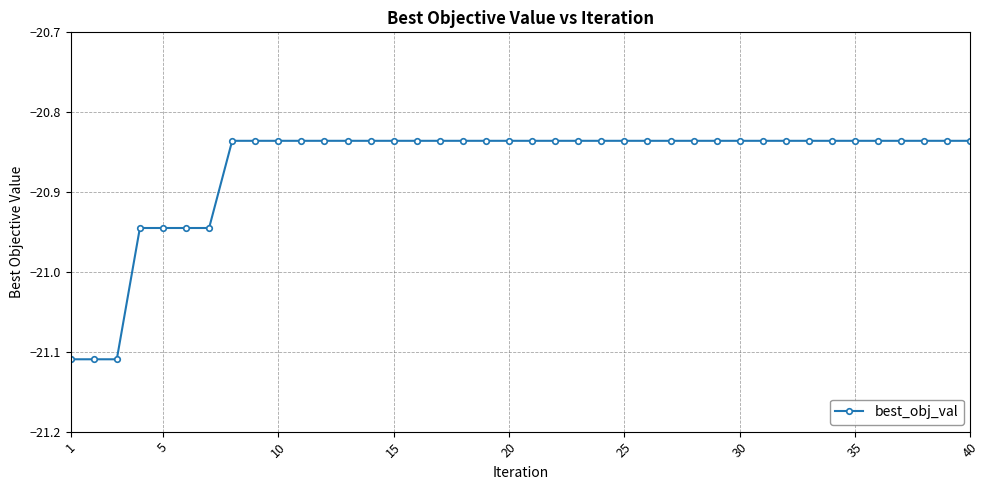

What is the sum of all values?

-834.7